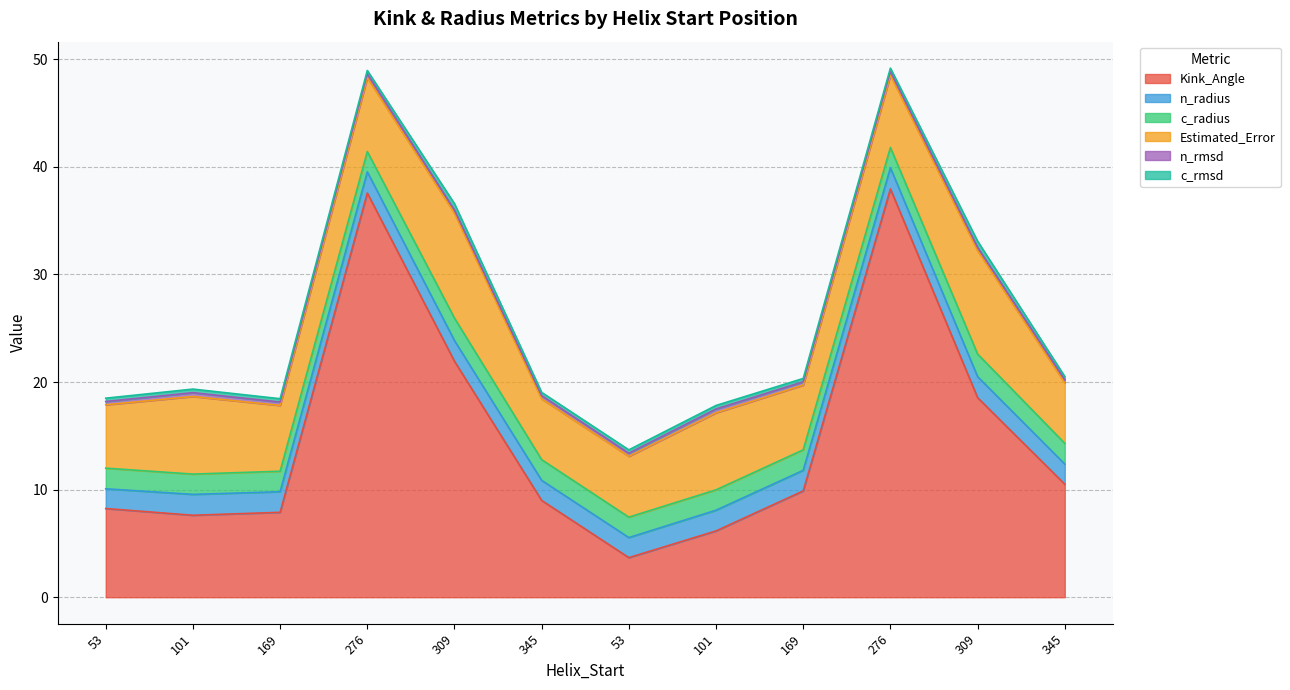

What are all the series names shown in the legend?

Kink_Angle, n_radius, c_radius, Estimated_Error, n_rmsd, c_rmsd